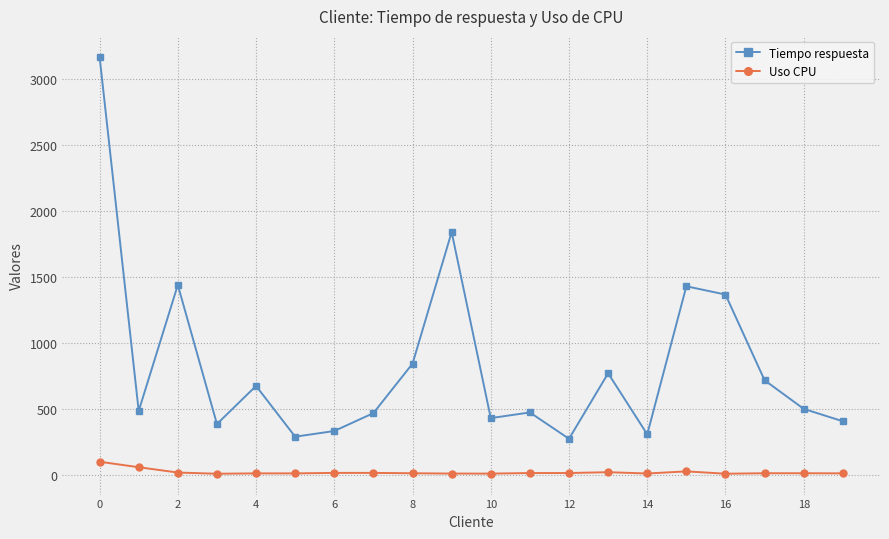

What is the lowest value of the Uso CPU series?

9.0